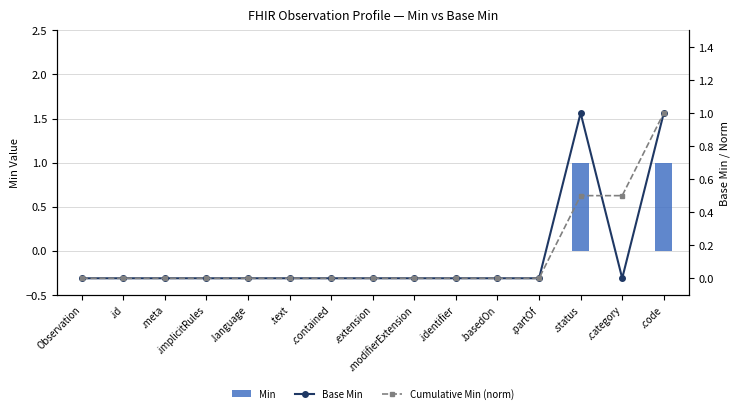

Which category has the highest value in the Min series?

.status